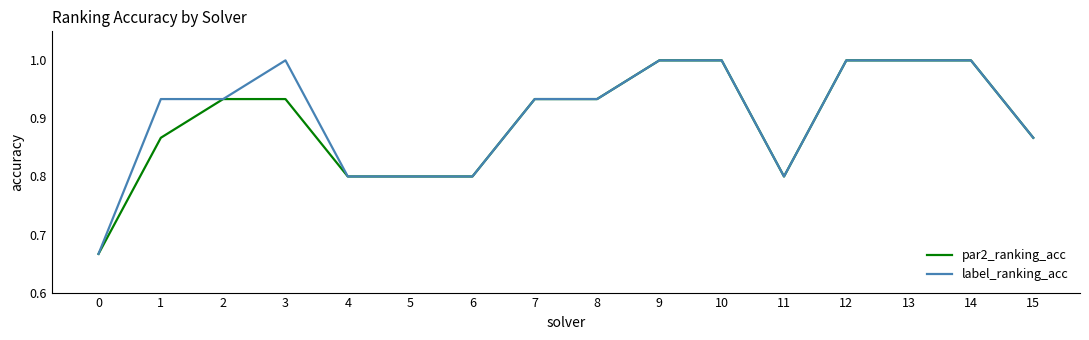

Is the value of label_ranking_acc at 0 greater than the value of par2_ranking_acc at 6?

No